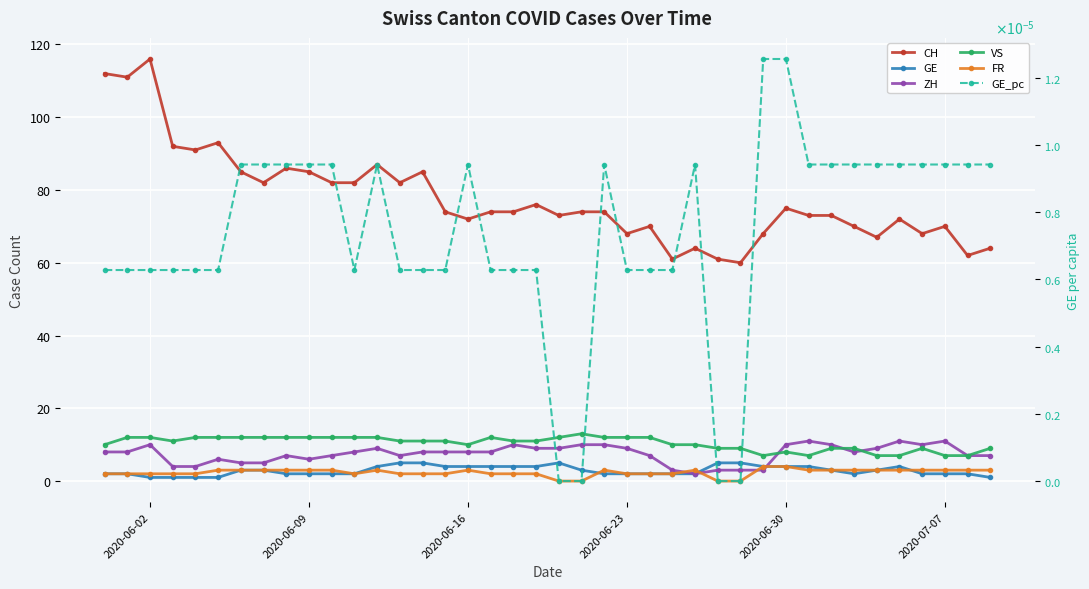

How many data points in GE_pc are above 0?

36